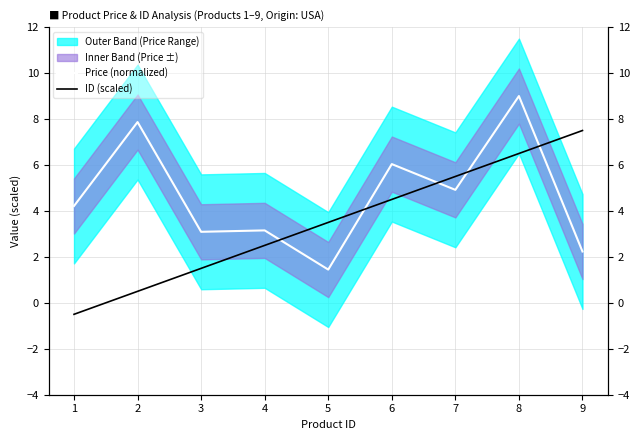

At 2, list the series in order from largest to smallest.

Price (normalized), ID (scaled)